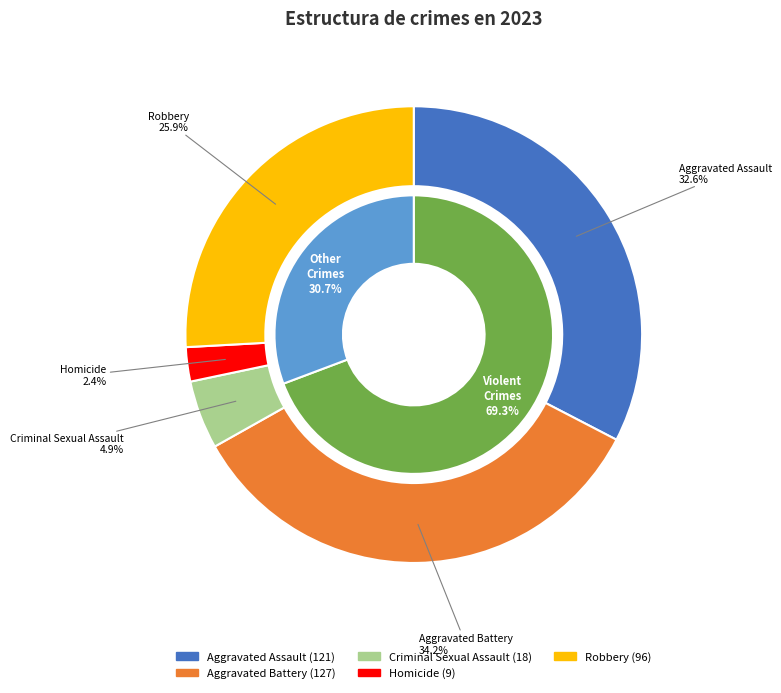

How many segments does this pie chart have?

5